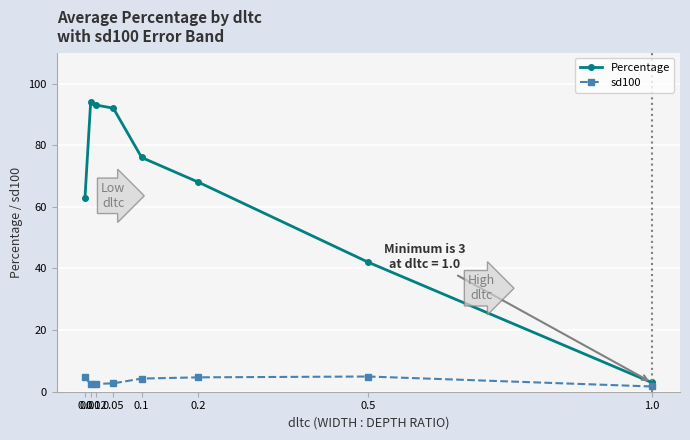

What is the value of the Percentage point at the 1st from the left?

63.0